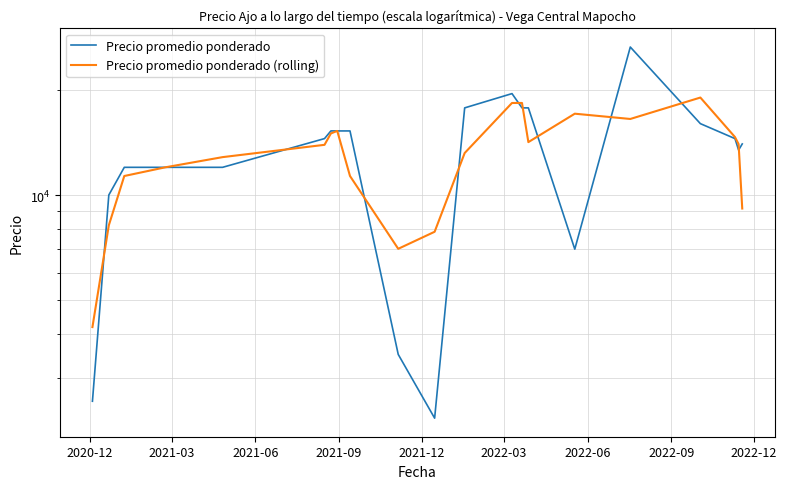

How many data points does each series have?

21